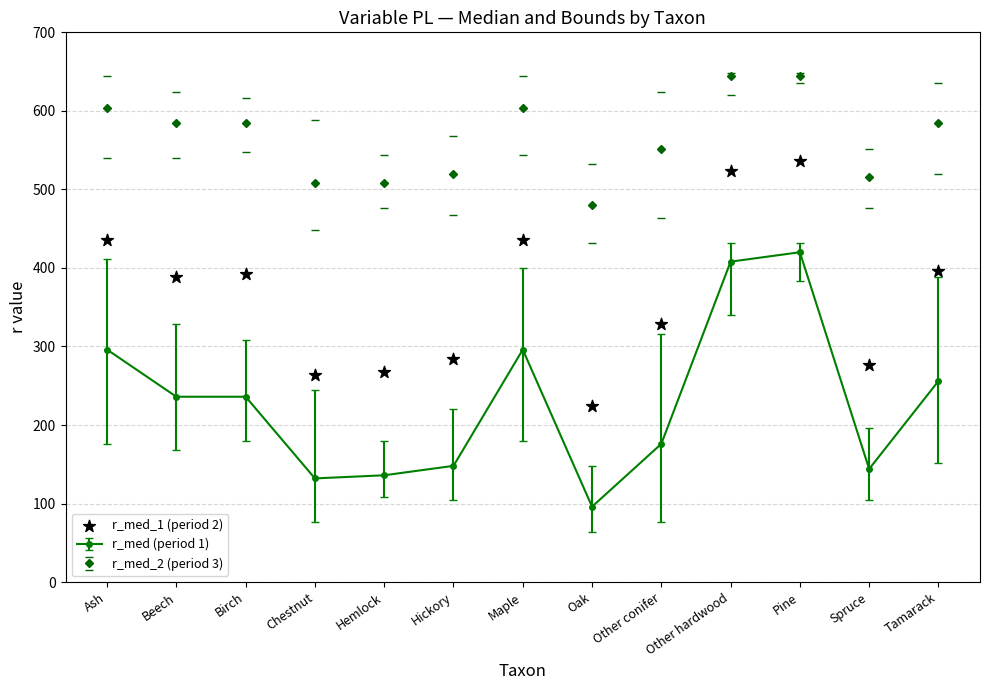

Between Ash and Hemlock, which is larger?

Ash